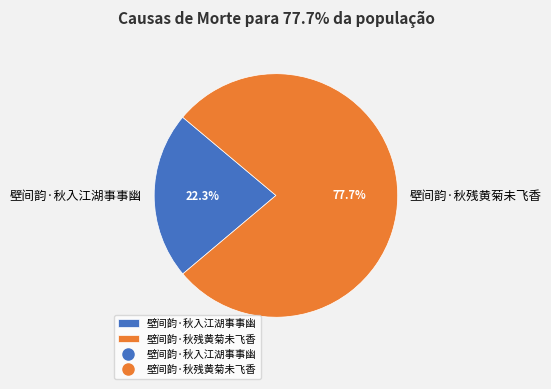

To the nearest percent, what portion does 壁间韵·秋入江湖事事幽 represent?

22%